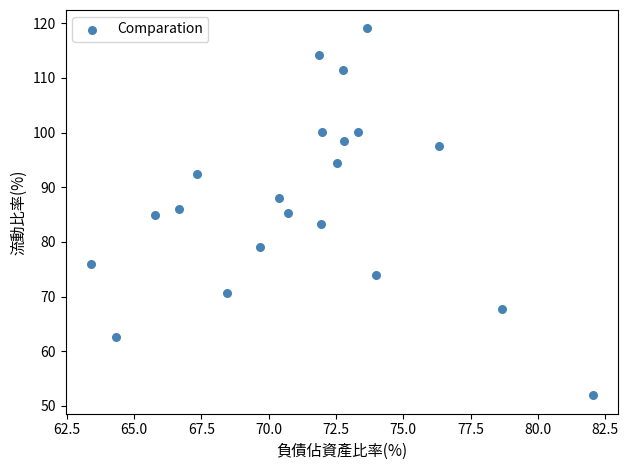

What is the range of X values (max minus min)?

18.6